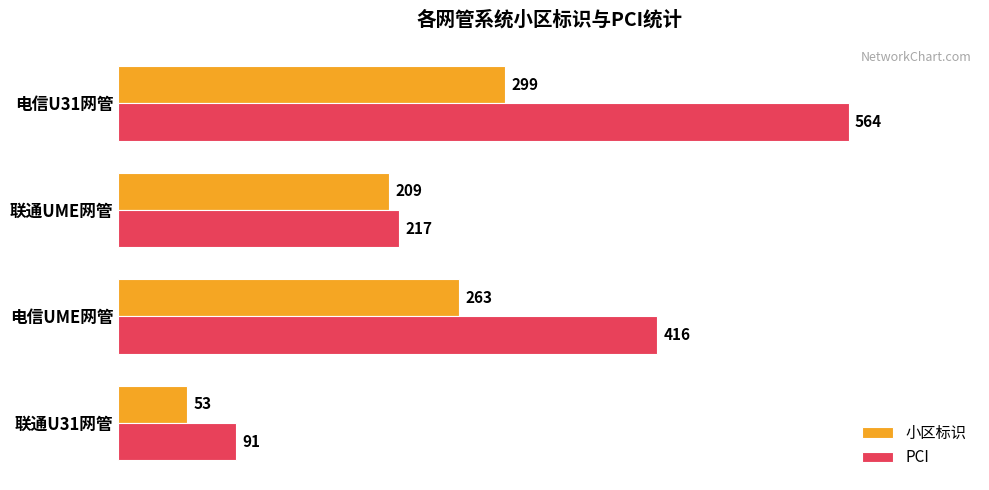

Which series has the largest total across all categories?

PCI